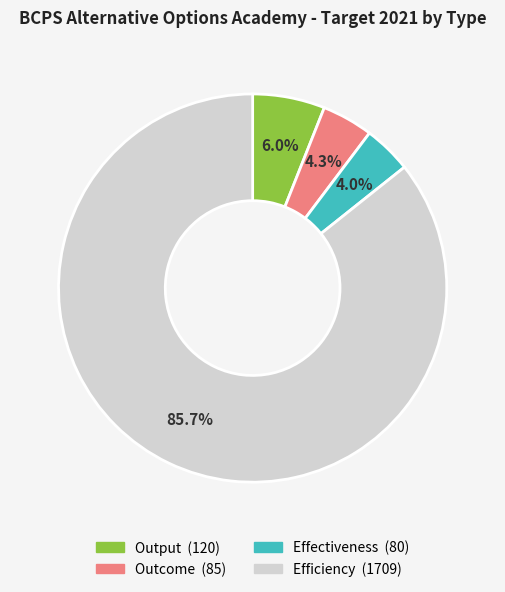

Which has a higher value, Output or Efficiency?

Efficiency